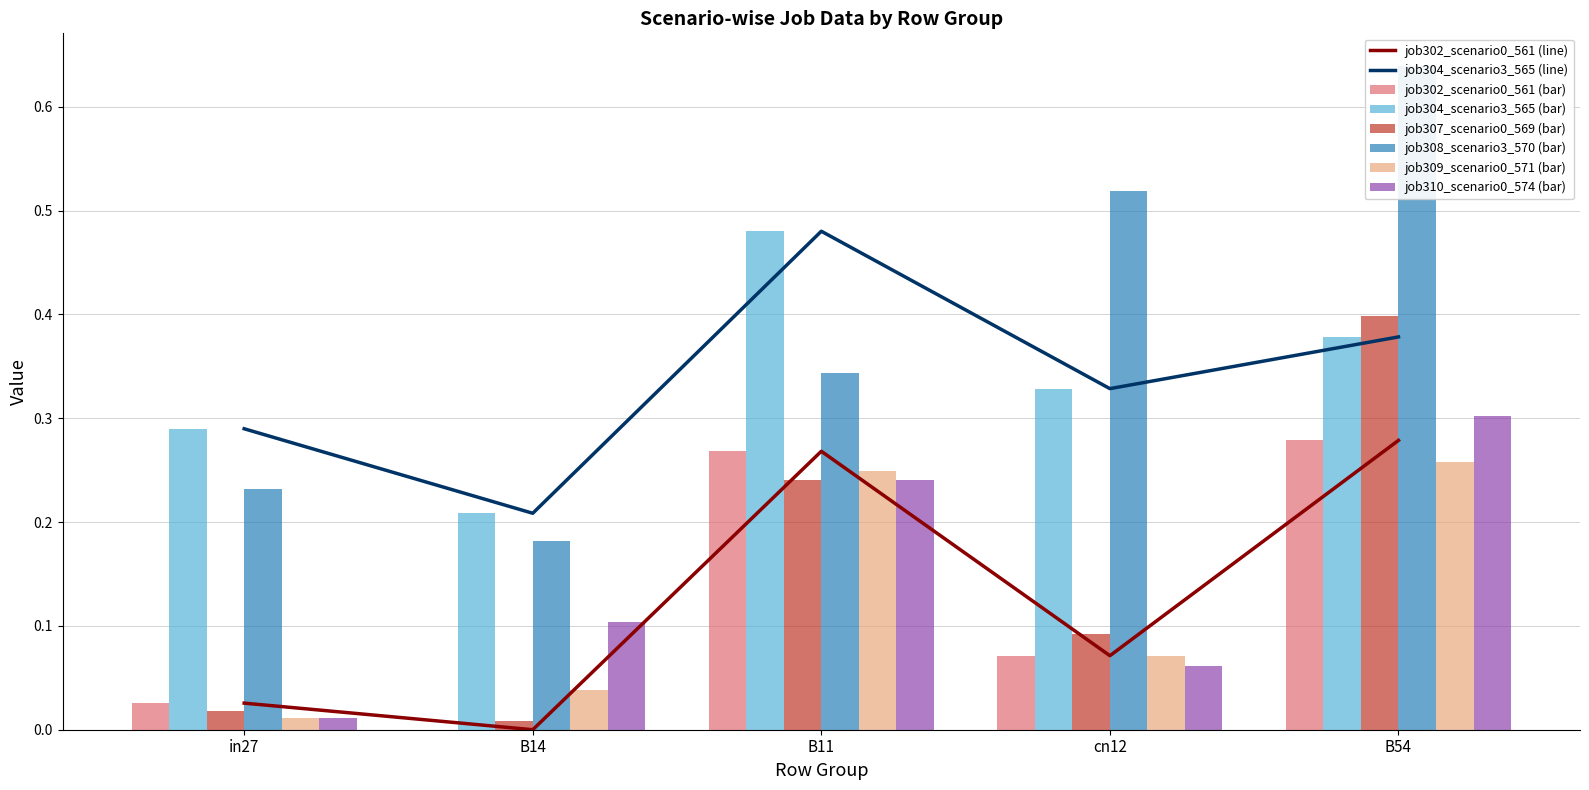

What is the difference between the job310_scenario0_574 values at B14 and in27?

0.1